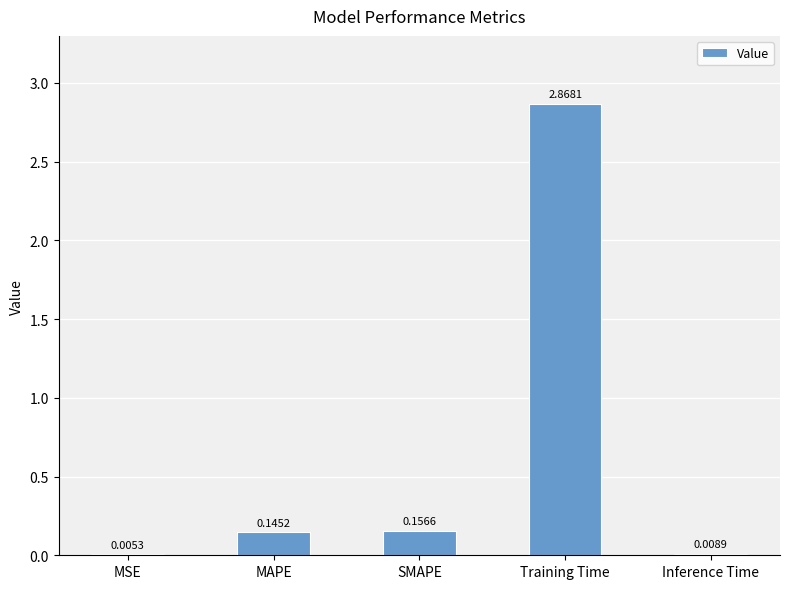

Are the bars horizontal?

No